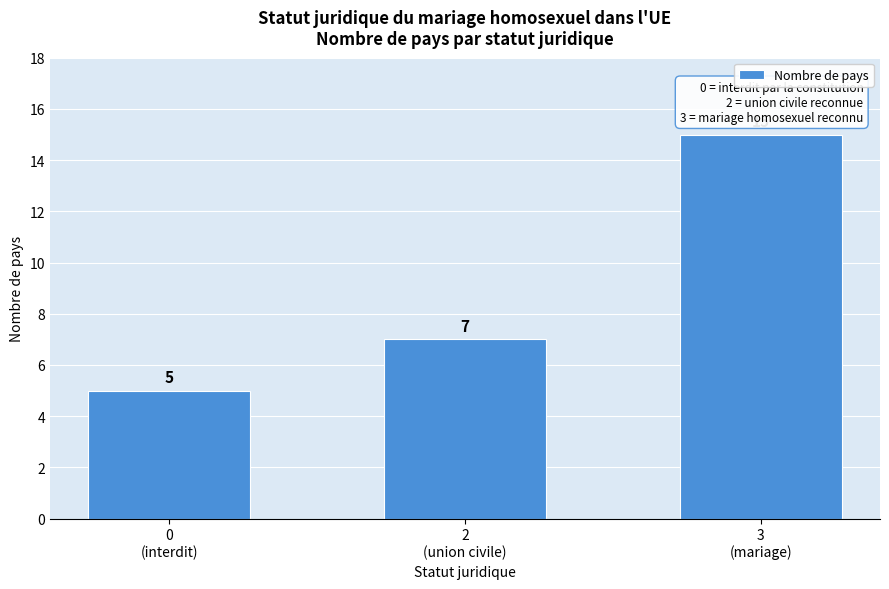

Reading left to right, what are all the values shown in this chart?

5	7	15